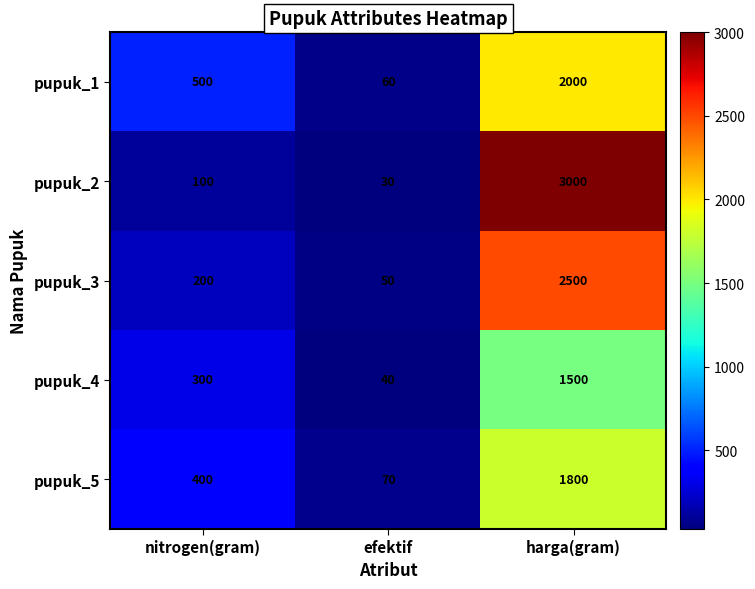

At how many categories does at least one series exceed 1738?

1